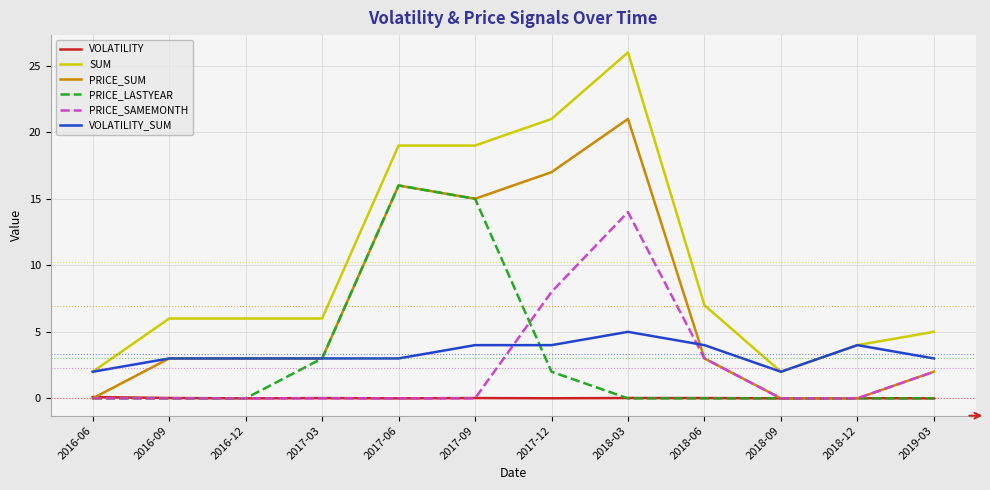

What is the sum of the PRICE_SAMEMONTH values at 2019-03 and 2016-09?

2.0